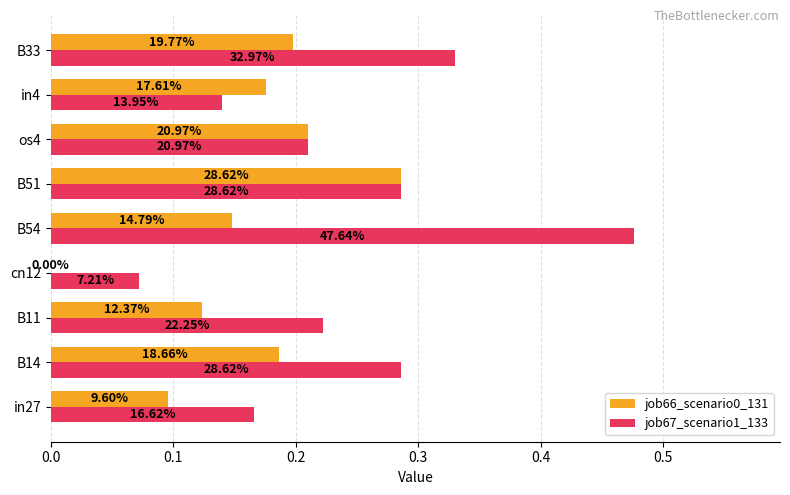

What is the average value of the job67_scenario1_133 series?

0.2